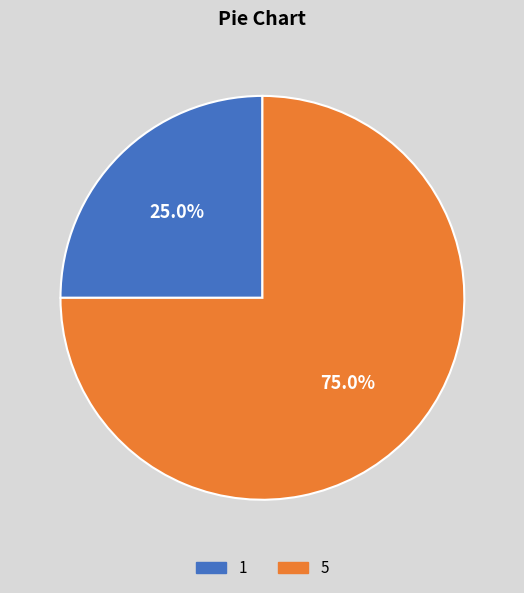

Rank the categories by value from lowest to highest.

1, 5